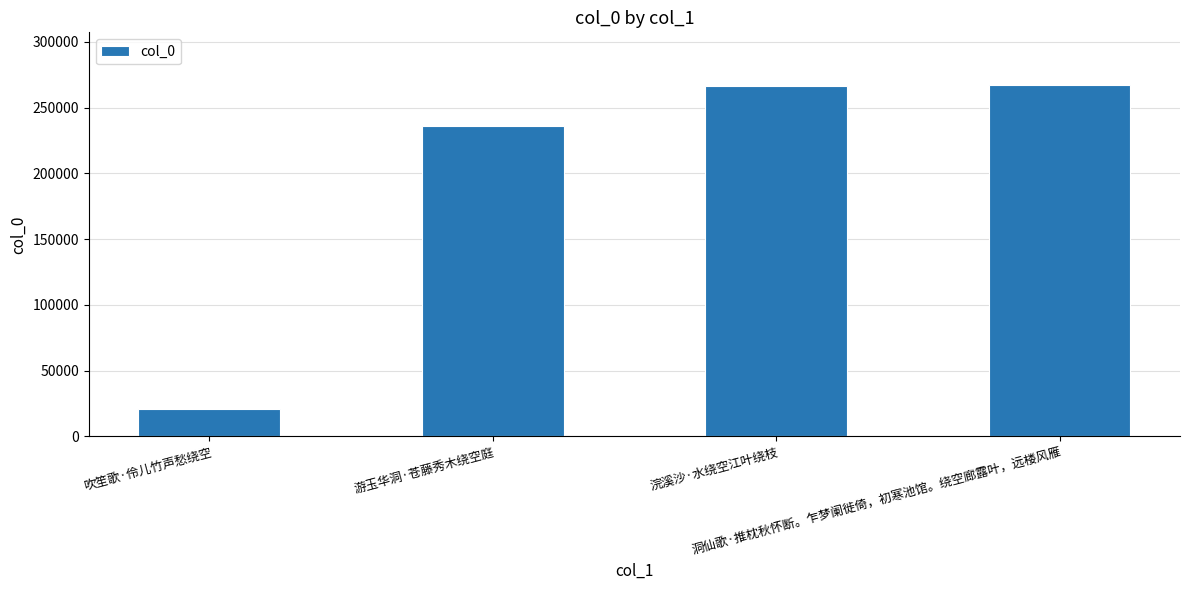

What is the difference between the maximum and minimum values?

246141